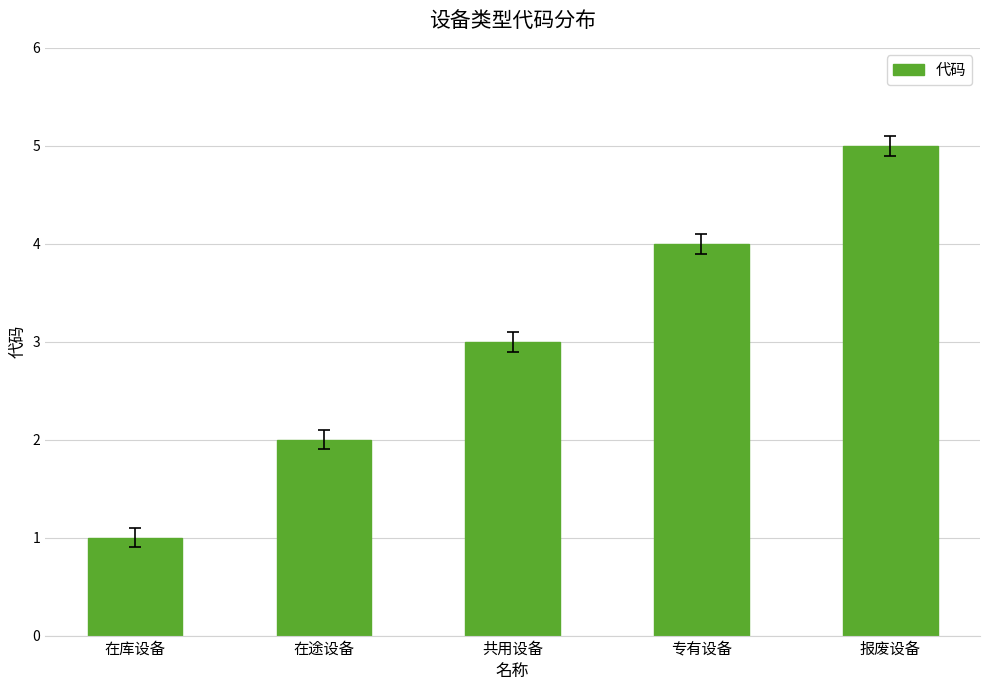

How many values are between 2 and 4?

3